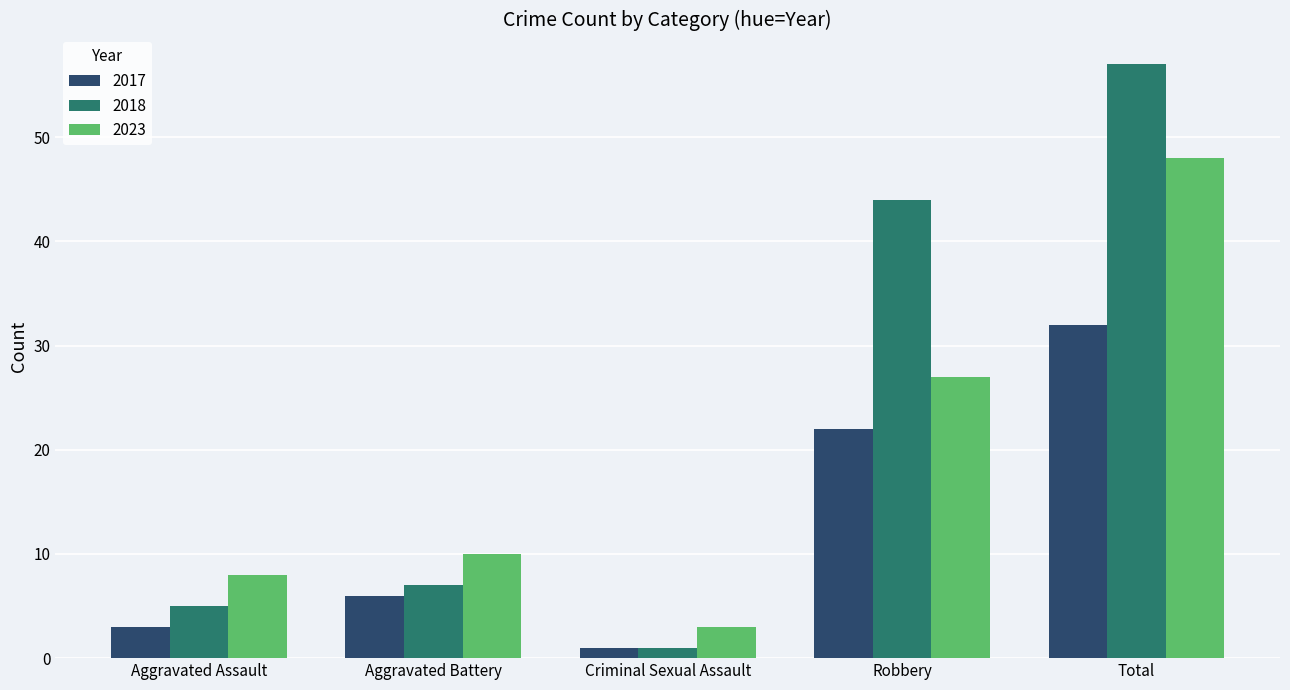

Rank the categories by 2023 value from highest to lowest.

Total, Robbery, Aggravated Battery, Aggravated Assault, Criminal Sexual Assault